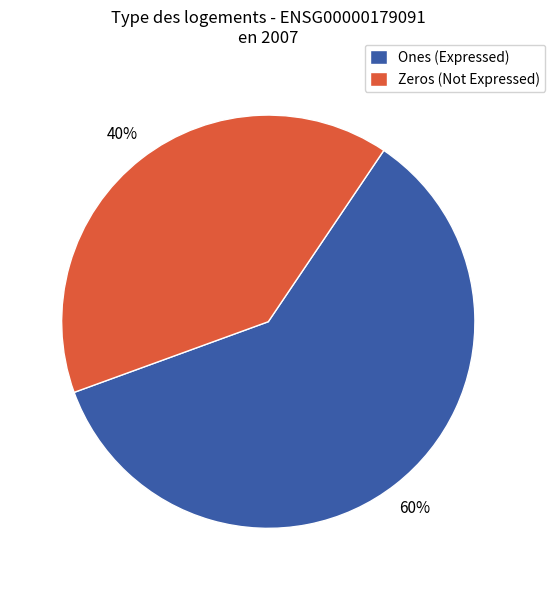

Rank the categories by value from lowest to highest.

Zeros (Not Expressed), Ones (Expressed)